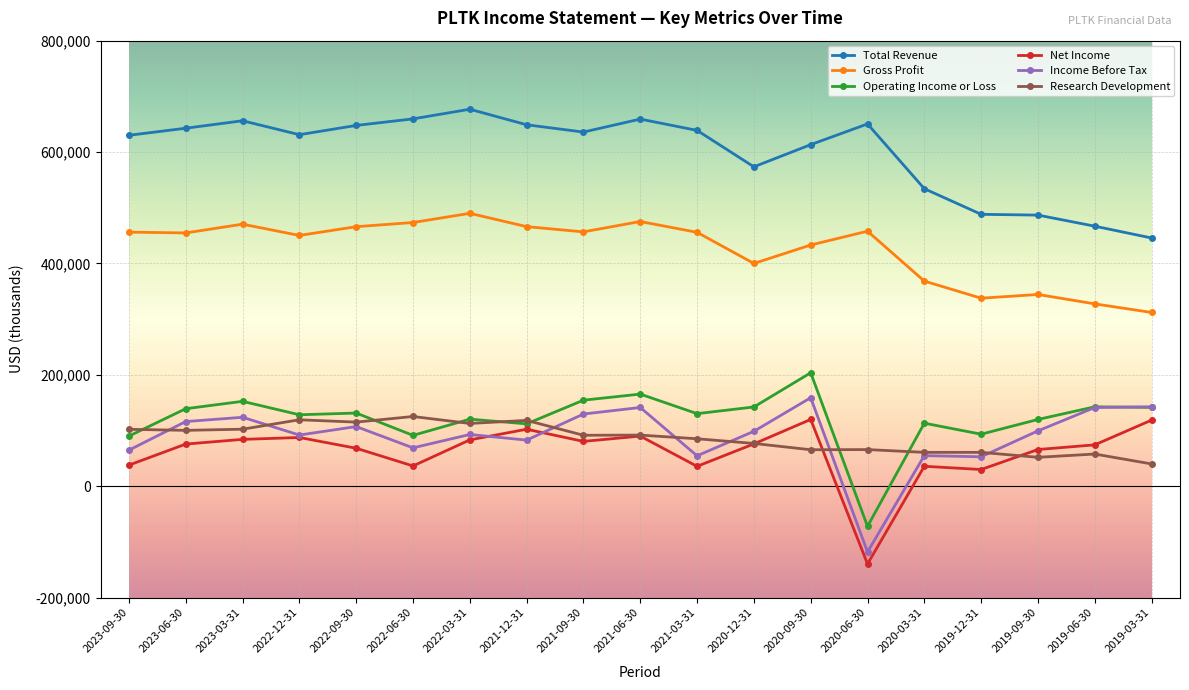

What are all the series names shown in the legend?

Total Revenue, Gross Profit, Operating Income or Loss, Net Income, Income Before Tax, Research Development